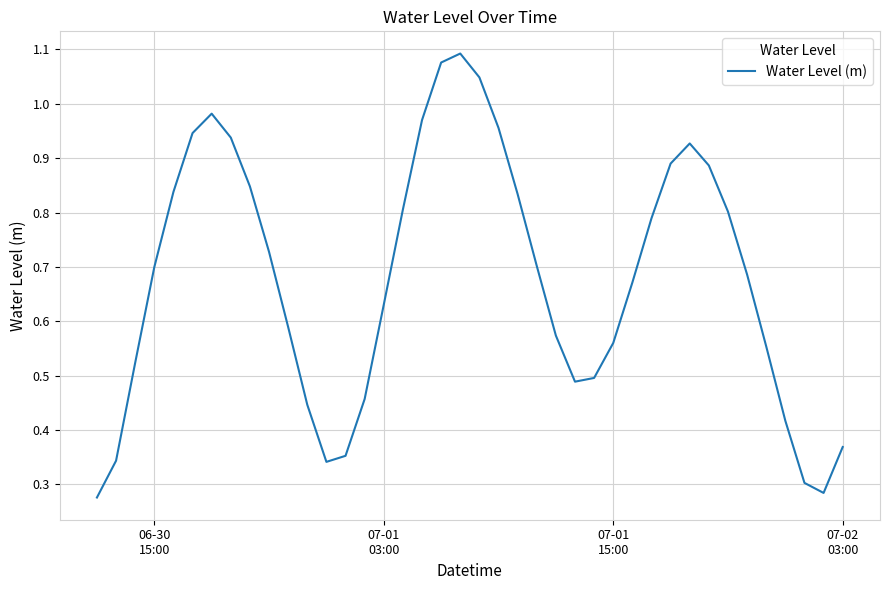

How many interior local valleys (lower than both neighbors) does the data have?

3